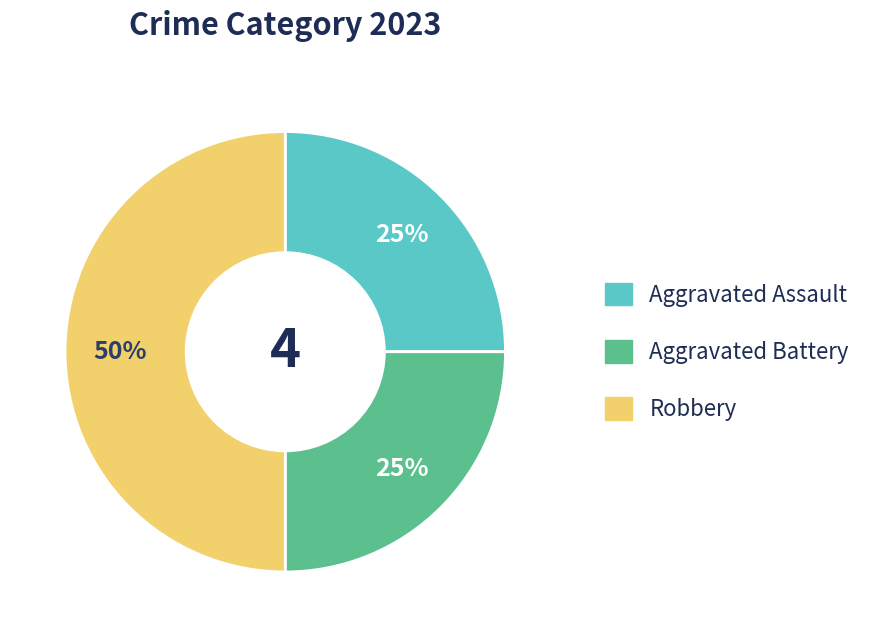

True or false: Aggravated Battery accounts for 33% of the total.

False